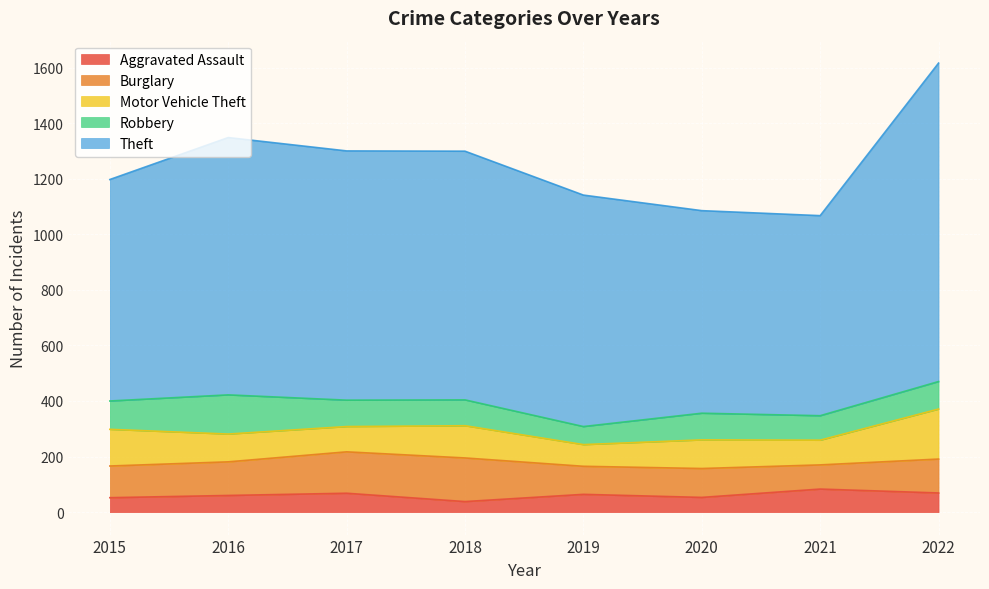

Which series ends up on top after the final intersection of Burglary and Motor Vehicle Theft?

Motor Vehicle Theft